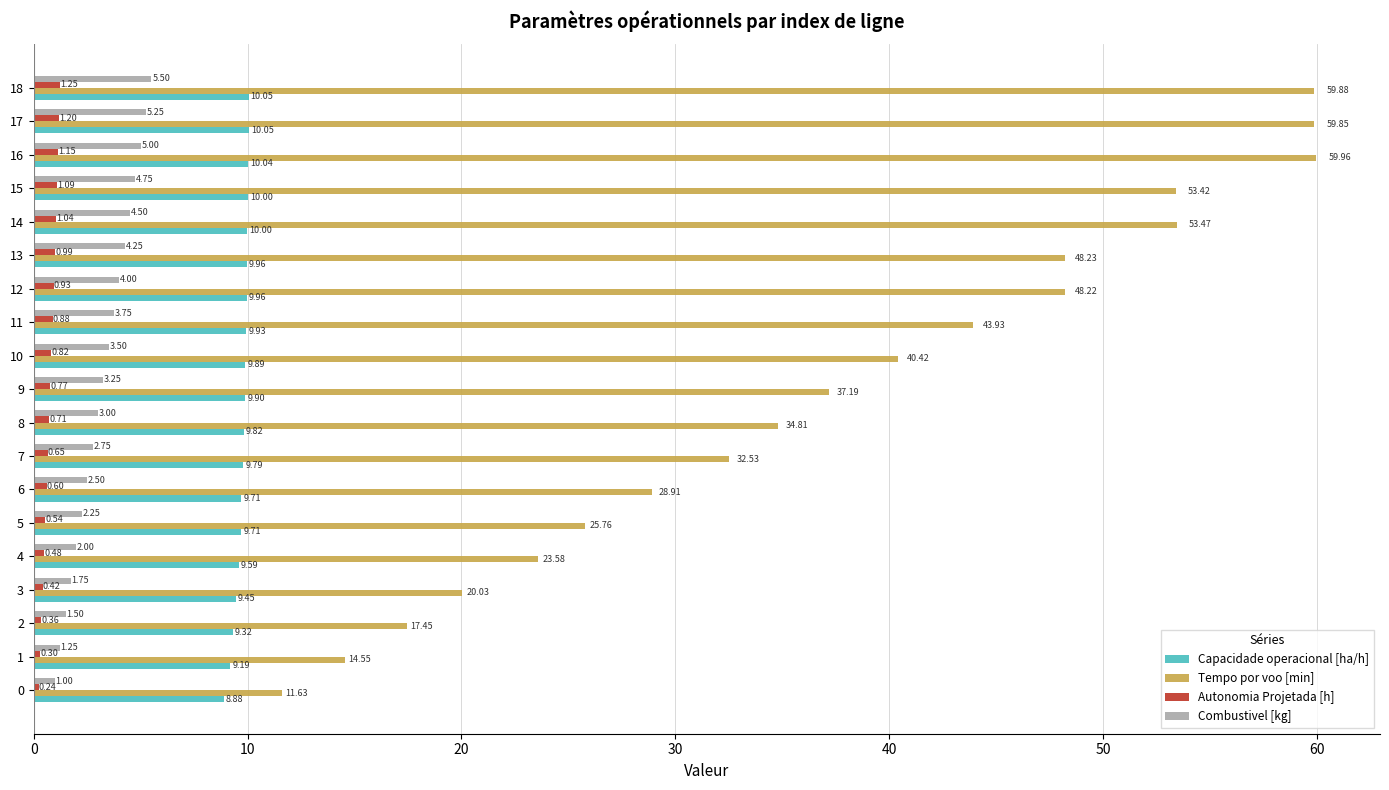

Rank the series at 10 from lowest to highest value.

Autonomia Projetada [h], Combustivel [kg], Capacidade operacional [ha/h], Tempo por voo [min]